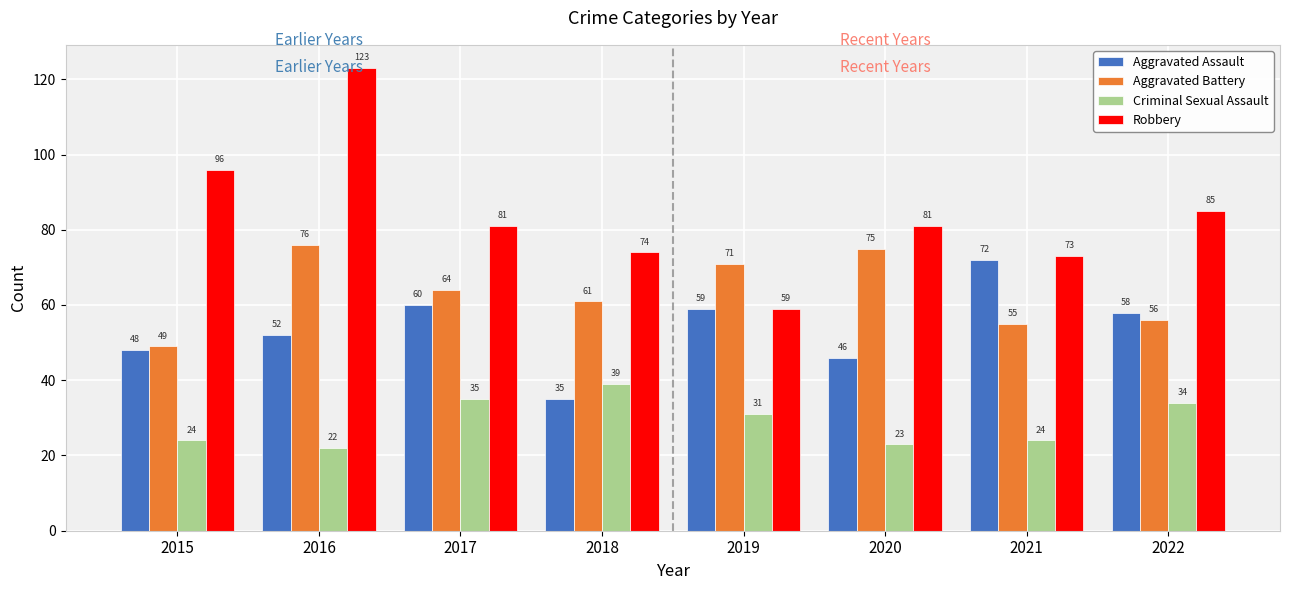

Reading left to right, what are all the values shown in this chart?

Aggravated Assault: 2015=48	2016=52	2017=60	2018=35	2019=59	2020=46	2021=72	2022=58
Aggravated Battery: 2015=49	2016=76	2017=64	2018=61	2019=71	2020=75	2021=55	2022=56
Criminal Sexual Assault: 2015=24	2016=22	2017=35	2018=39	2019=31	2020=23	2021=24	2022=34
Robbery: 2015=96	2016=123	2017=81	2018=74	2019=59	2020=81	2021=73	2022=85